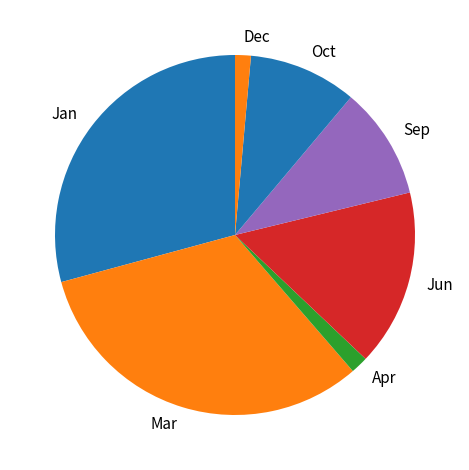

The Mar slice represents 20% of the pie. True or false?

False